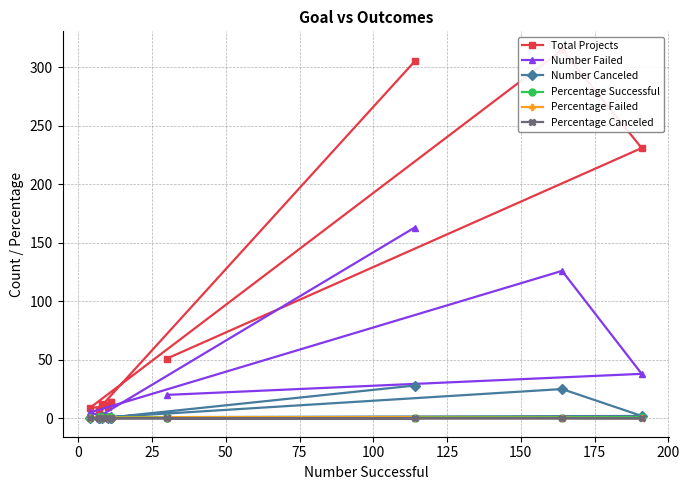

Reading right to left, transcribe all the data shown in this chart.

Total Projects: 305.0	11.0	14.0	12.0	7.0	14.0	7.0	10.0	9.0	315.0	231.0	51.0
Number Failed: 163.0	3.0	3.0	3.0	0.0	3.0	0.0	0.0	5.0	126.0	38.0	20.0
Number Canceled: 28.0	0.0	0.0	1.0	0.0	0.0	0.0	0.0	0.0	25.0	2.0	1.0
Percentage Successful: 0.4	0.7	0.8	0.7	1.0	0.8	1.0	1.0	0.4	0.5	0.8	0.6
Percentage Failed: 0.5	0.3	0.2	0.2	0.0	0.2	0.0	0.0	0.6	0.4	0.2	0.4
Percentage Canceled: 0.1	0.0	0.0	0.1	0.0	0.0	0.0	0.0	0.0	0.1	0.0	0.0